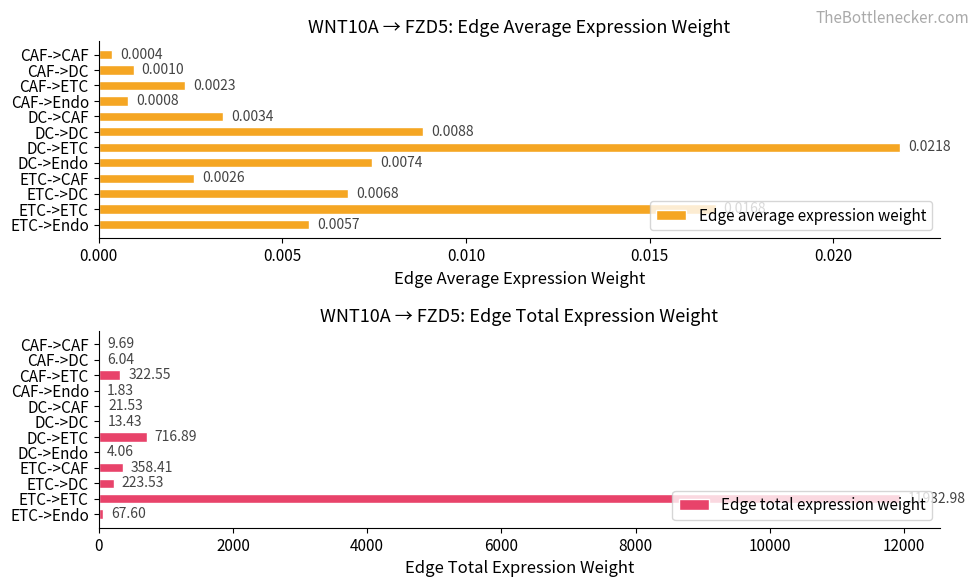

Rank the series by their average value, from highest to lowest.

Edge total expression weight, Edge average expression weight